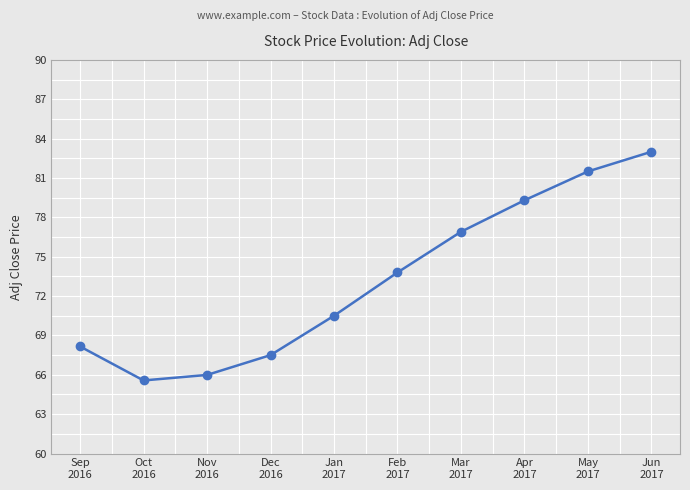

Where is the first local minimum?

Oct
2016